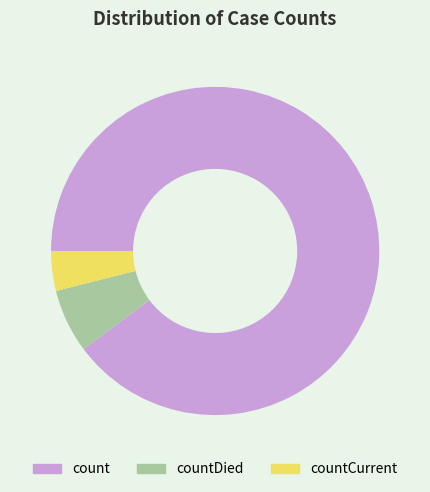

How many segments does this pie chart have?

3